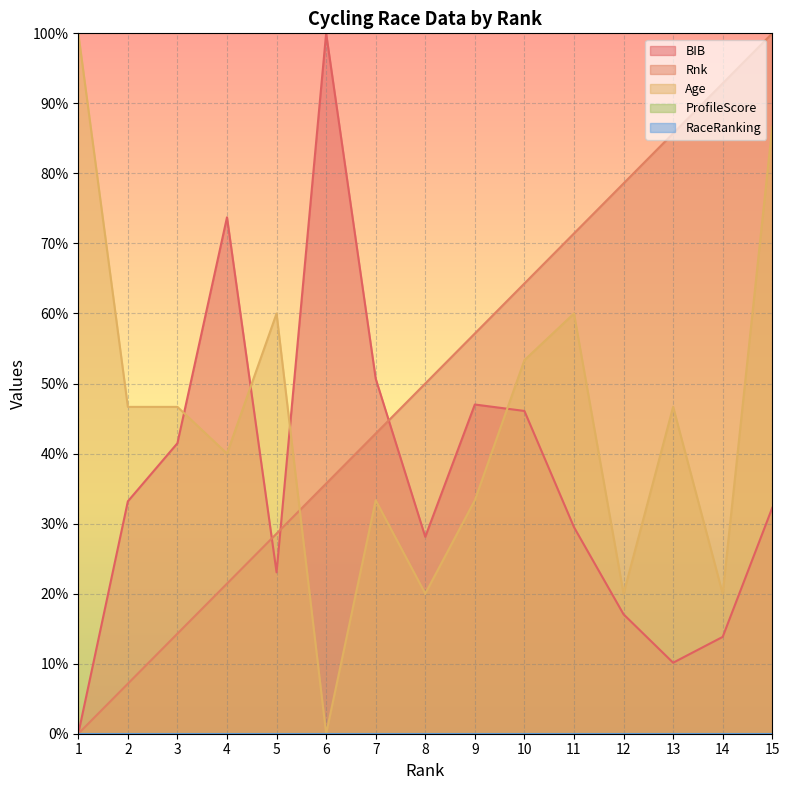

What is the sum of the BIB values at 9 and 7?

97.7